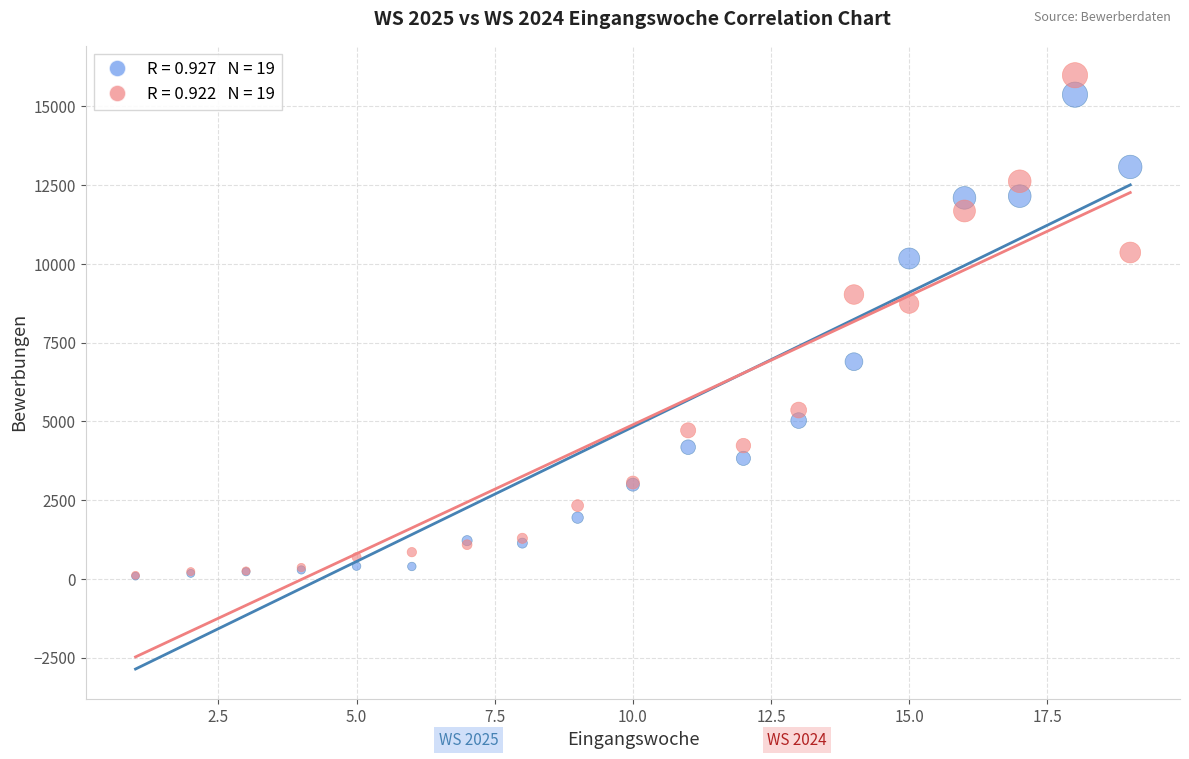

Across all series, what Y value is closest to 8033?

8732